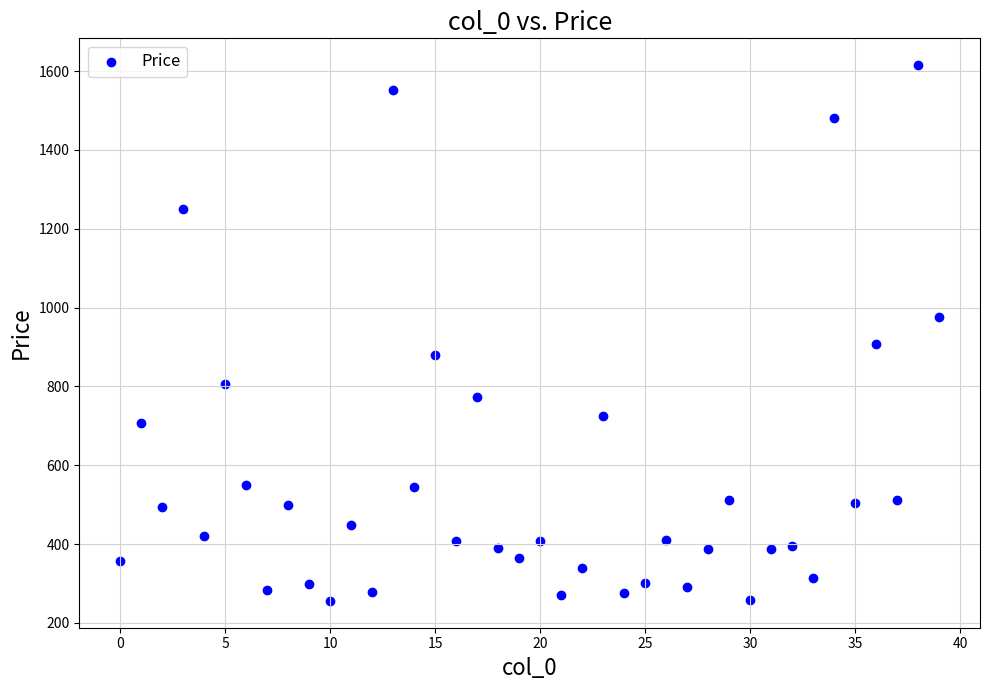

What is the range of Y values (max minus min)?

1359.3